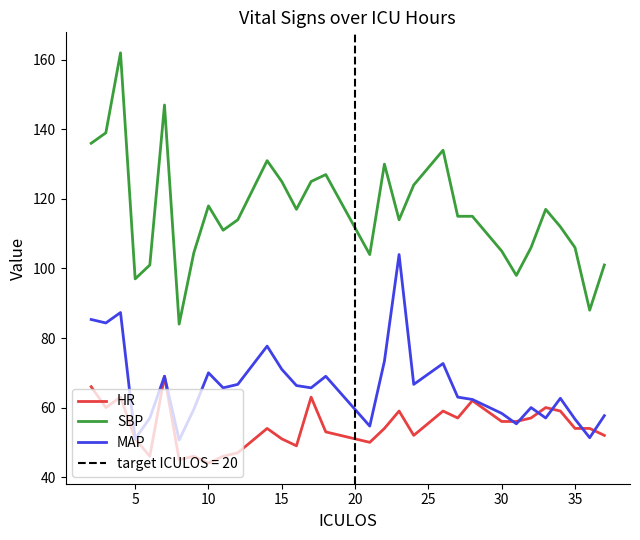

Reading left to right, what are all the values shown in this chart?

HR: 66.0	60.0	63.0	51.0	46.0	69.0	45.0	46.0	44.0	46.0	47.0	54.0	51.0	49.0	63.0	53.0	50.0	54.0	59.0	52.0	59.0	57.0	62.0	56.0	56.0	57.0	60.0	59.0	54.0	54.0	52.0
SBP: 136.0	139.0	162.0	97.0	101.0	147.0	84.0	104.5	118.0	111.0	114.0	131.0	125.0	117.0	125.0	127.0	104.0	130.0	114.0	124.0	134.0	115.0	115.0	105.0	98.0	106.0	117.0	112.0	106.0	88.0	101.0
MAP: 85.3	84.3	87.3	51.0	57.0	69.0	50.7	59.5	70.0	65.7	66.7	77.7	71.0	66.3	65.7	69.0	54.7	73.3	104.0	66.7	72.7	63.0	62.3	58.3	55.3	60.0	57.0	62.7	56.7	51.3	57.7